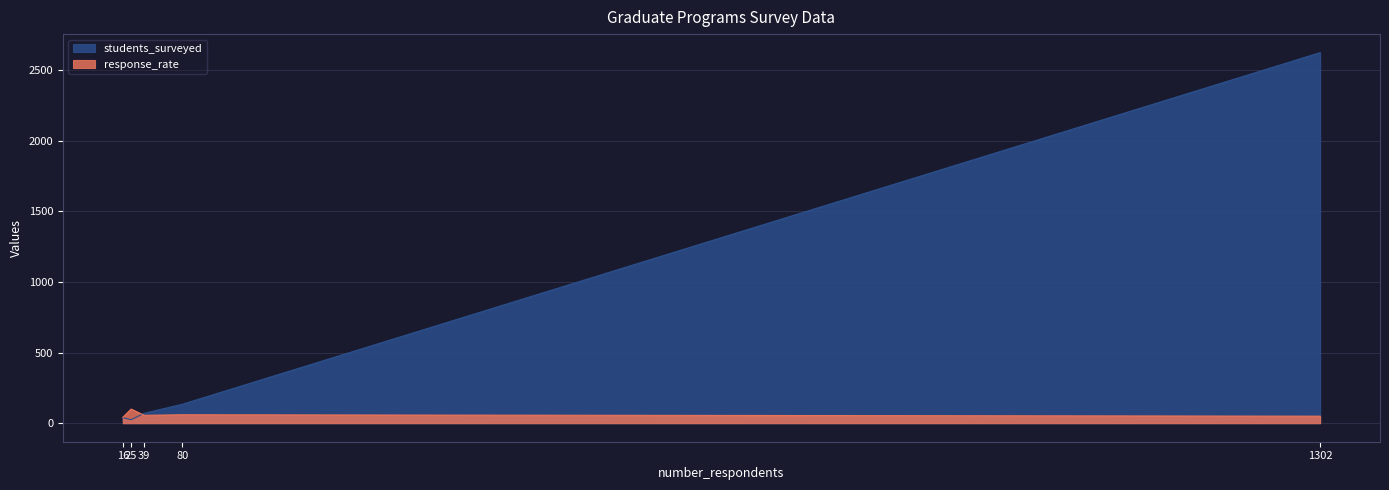

Which series has the largest range (max minus min)?

students_surveyed